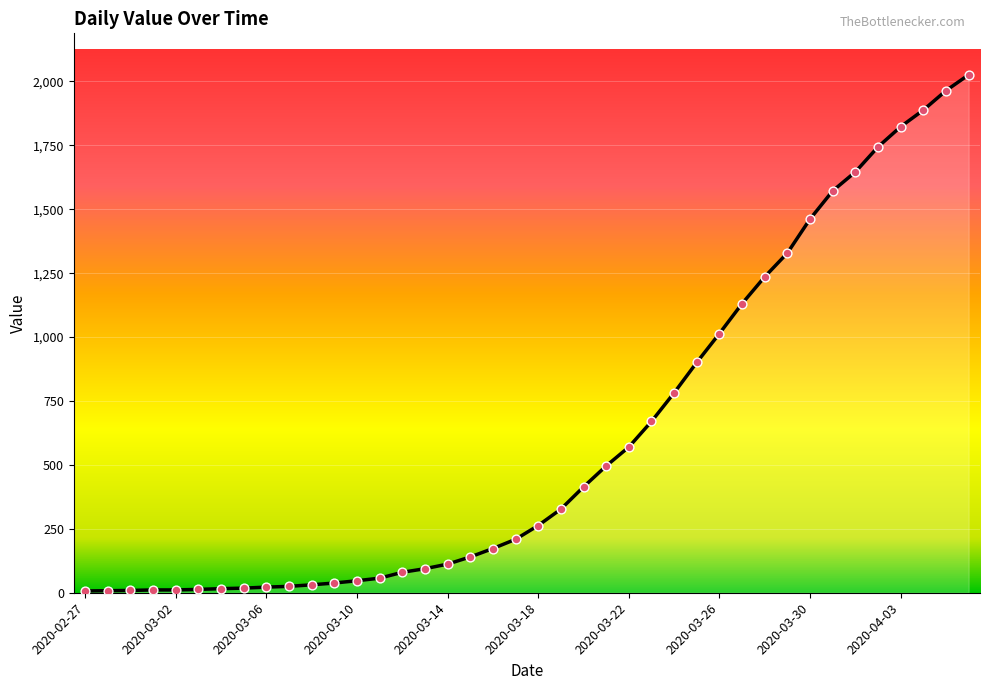

What is the greatest value displayed?

2026